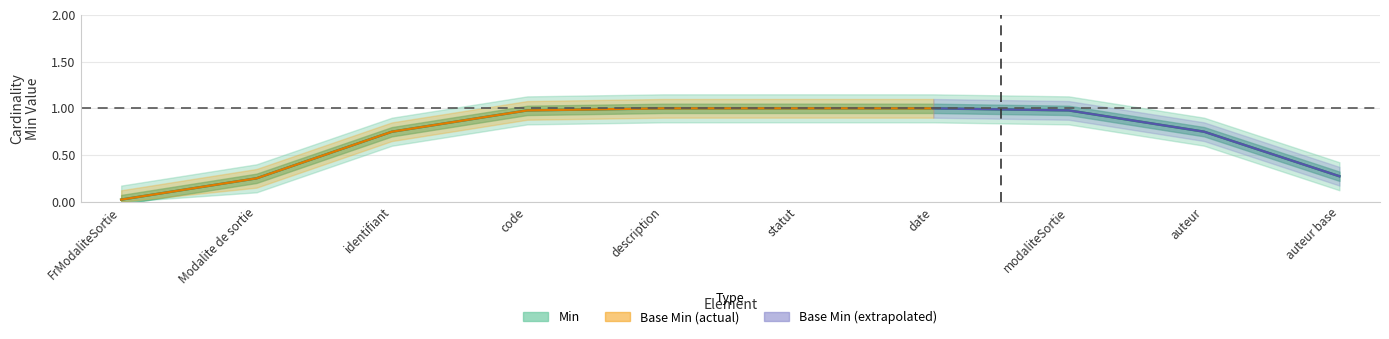

True or false: Base Min and Min cross at least once.

False